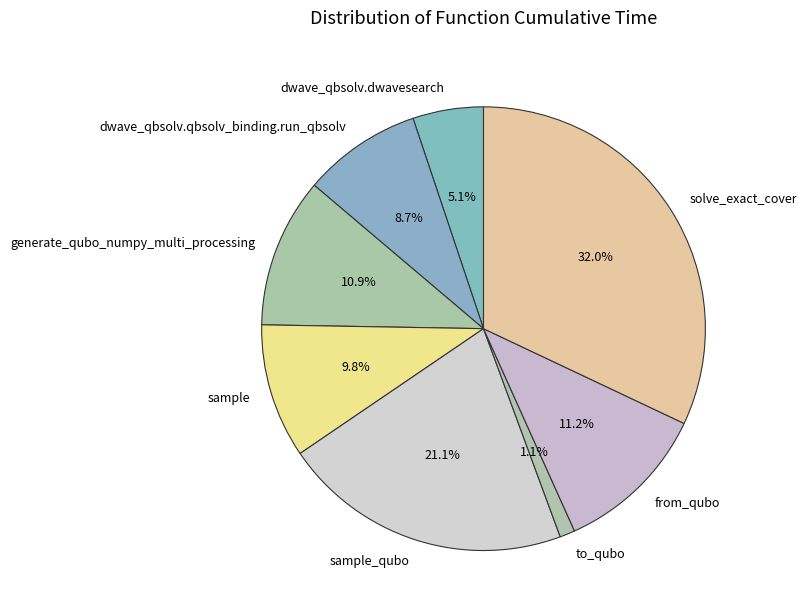

How many slices are in this pie chart?

8